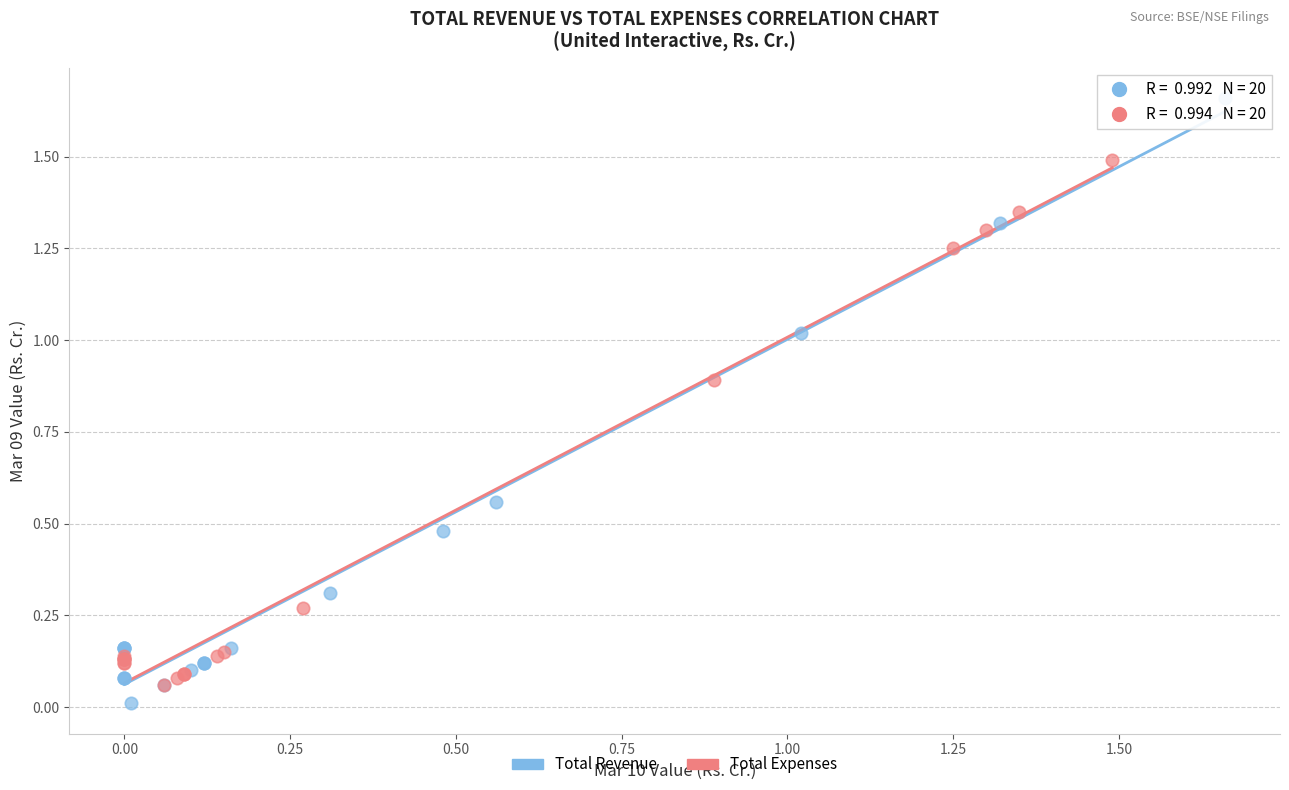

Which series has the widest spread of Y values?

Total Revenue